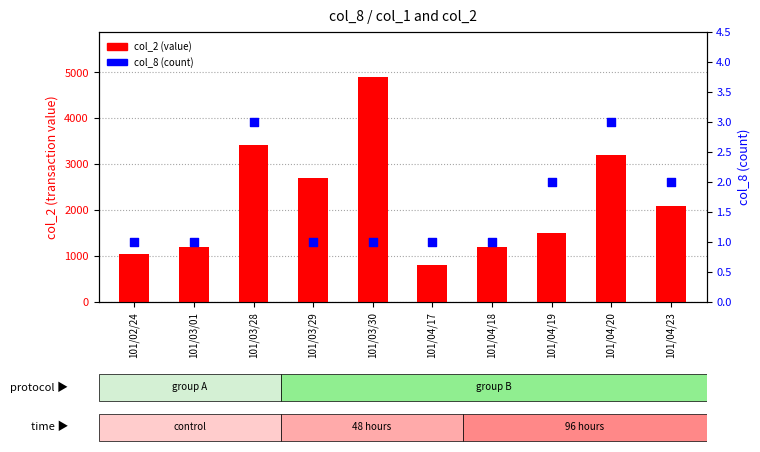

Which series reaches the minimum Y coordinate?

col_8